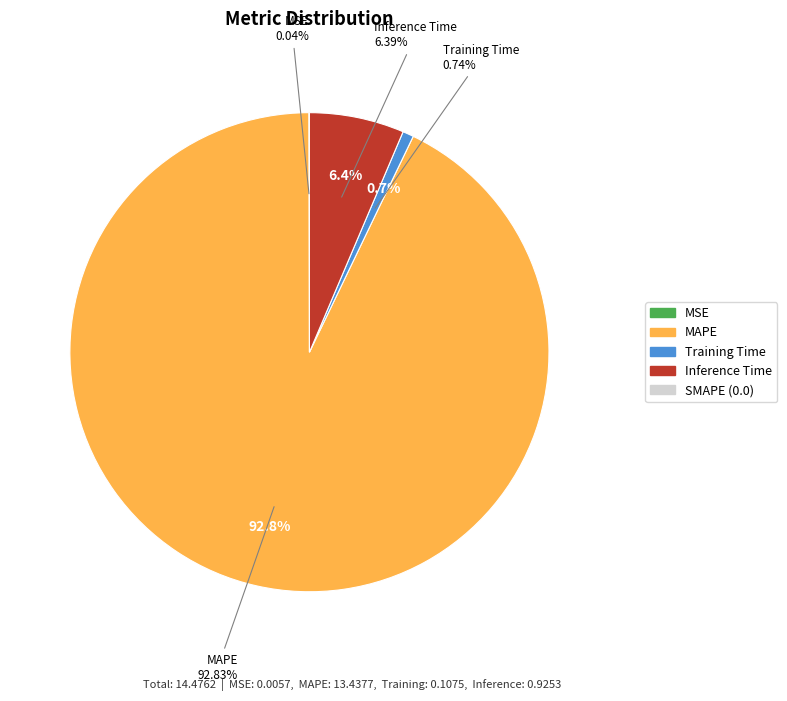

Which category has the smallest portion of the pie?

SMAPE